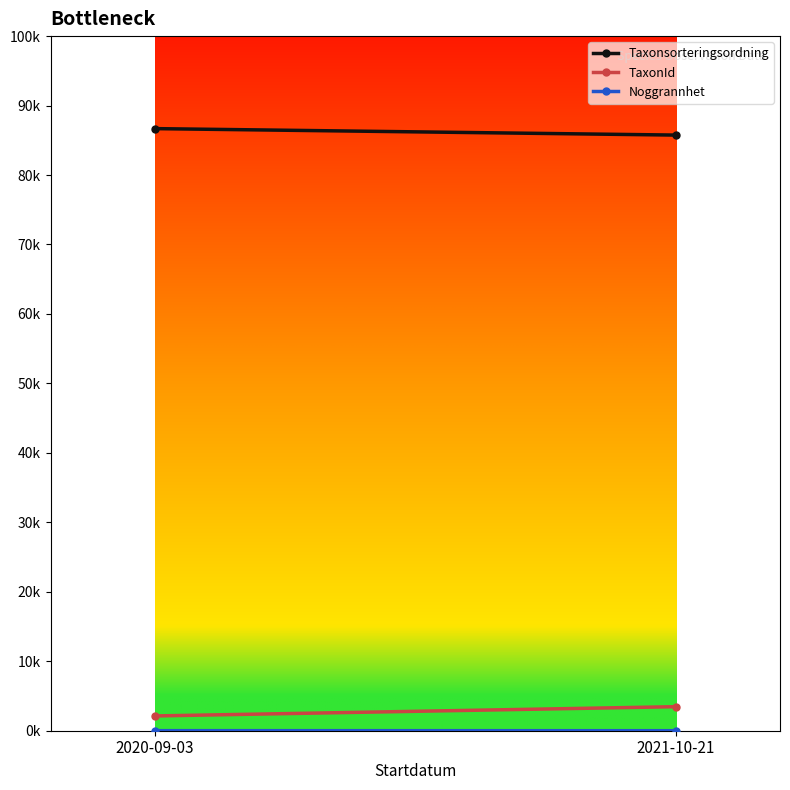

The Taxonsorteringsordning series shows 50820.9 at 2020-09-03. True or false?

False